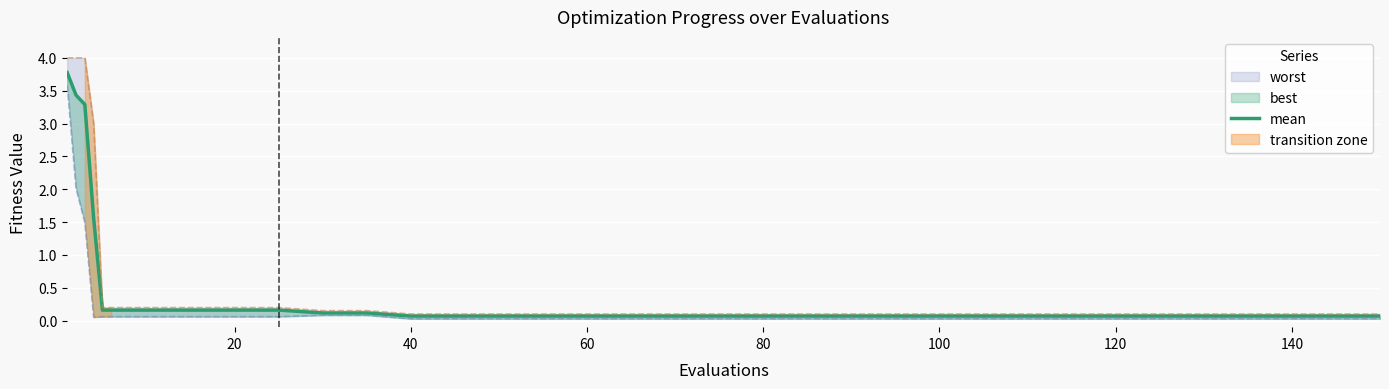

Is it true that the value at 60 is 0.1?

True